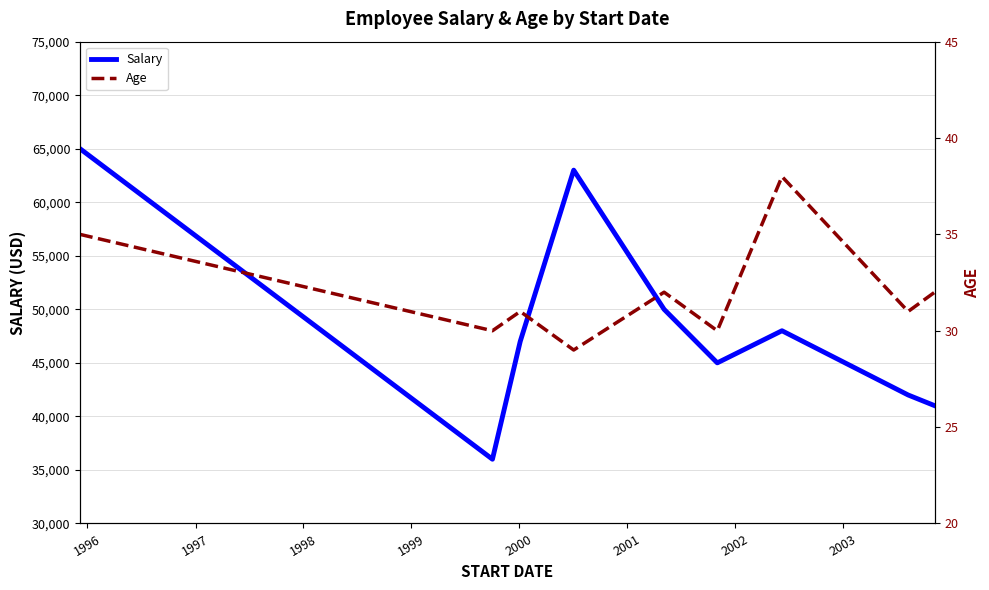

How many categories are shown in the chart?

9